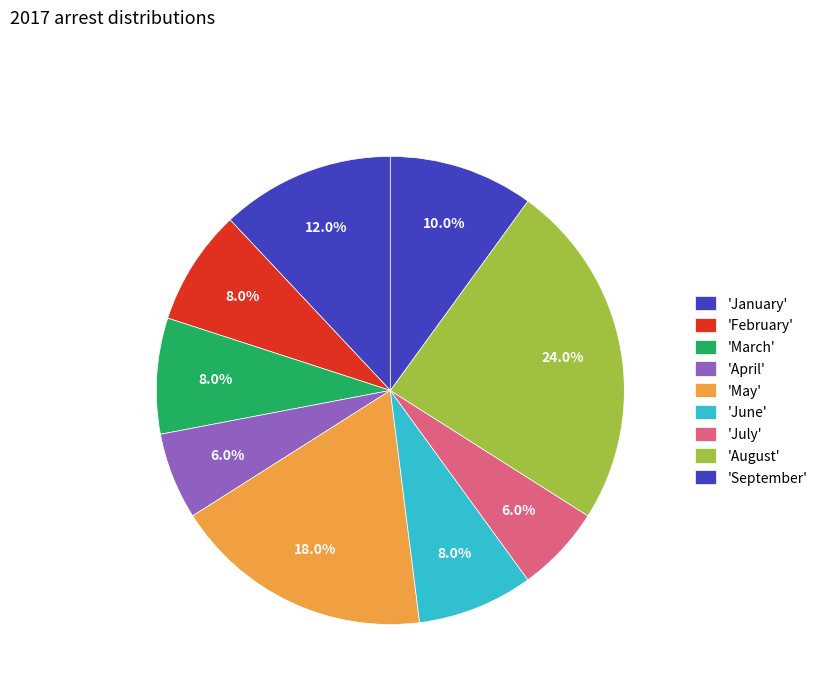

Count the number of slices in the pie.

9